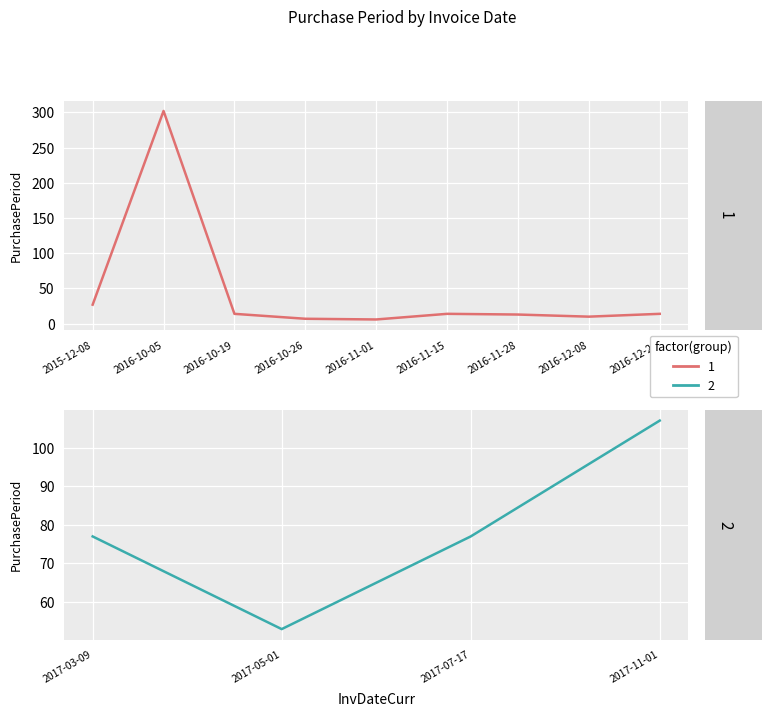

List the labels in order of value, smallest first.

2016-11-01, 2016-10-26, 2016-12-08, 2016-11-28, 2016-10-19, 2016-11-15, 2016-12-22, 2015-12-08, 2017-05-01, 2017-03-09, 2017-07-17, 2017-11-01, 2016-10-05